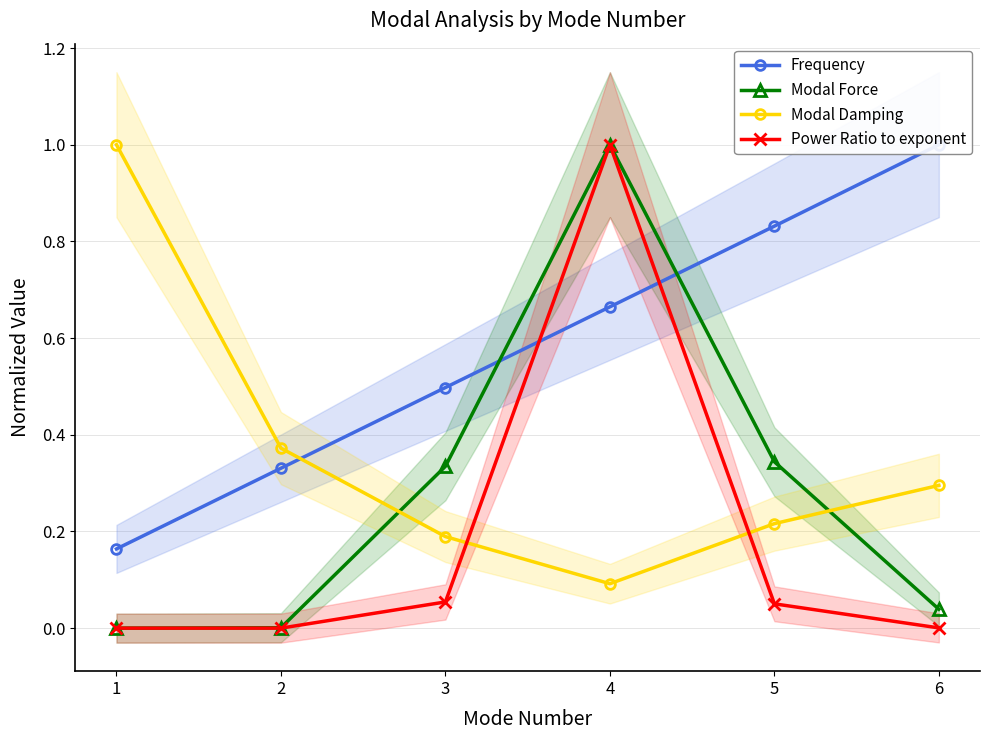

Reading left to right, what are all the values shown in this chart?

Frequency: 0.2	0.3	0.5	0.7	0.8	1.0
Modal Force: 0.0	0.0	0.3	1.0	0.3	0.0
Modal Damping: 1.0	0.4	0.2	0.1	0.2	0.3
Power Ratio to exponent: 0.0	0.0	0.1	1.0	0.1	0.0